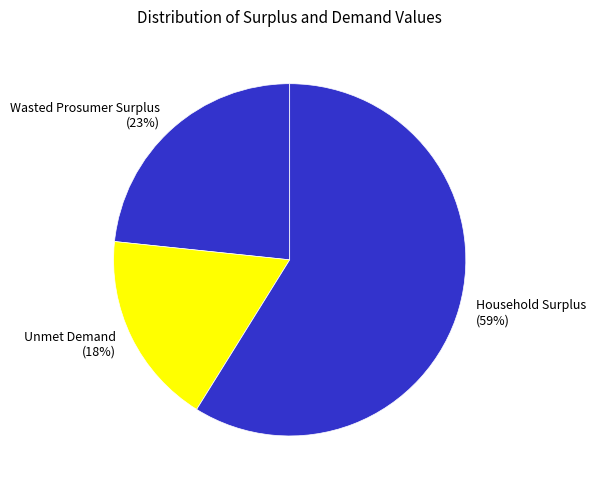

Is the sum of Wasted Prosumer Surplus and Household Surplus greater than half?

Yes